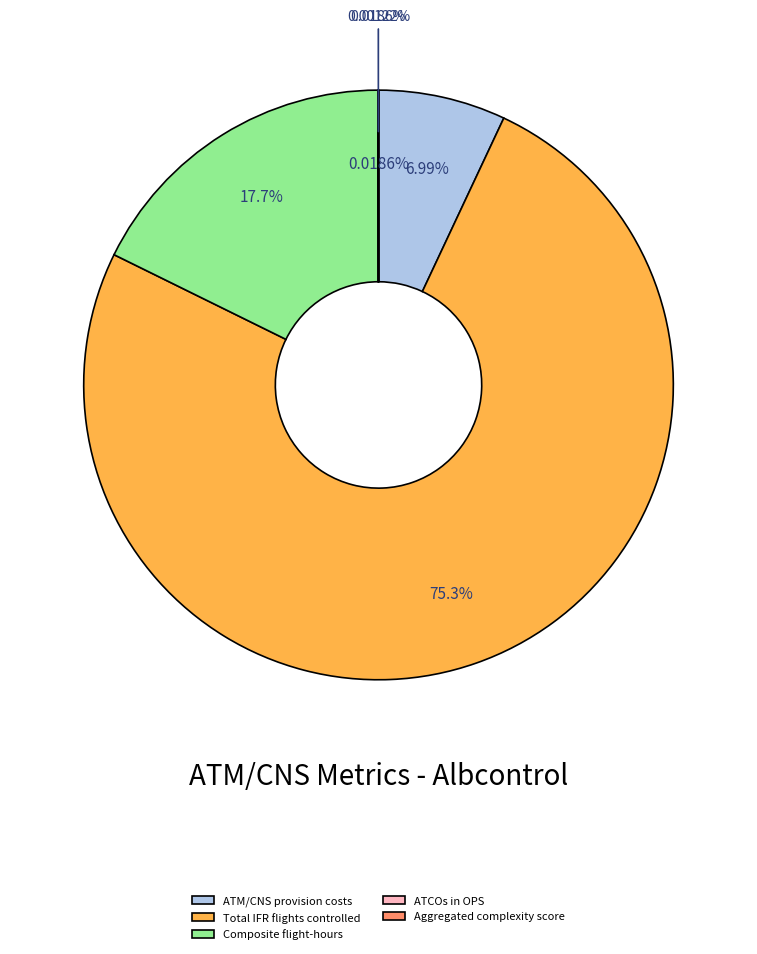

Does Composite flight-hours represent more than half of the total?

No